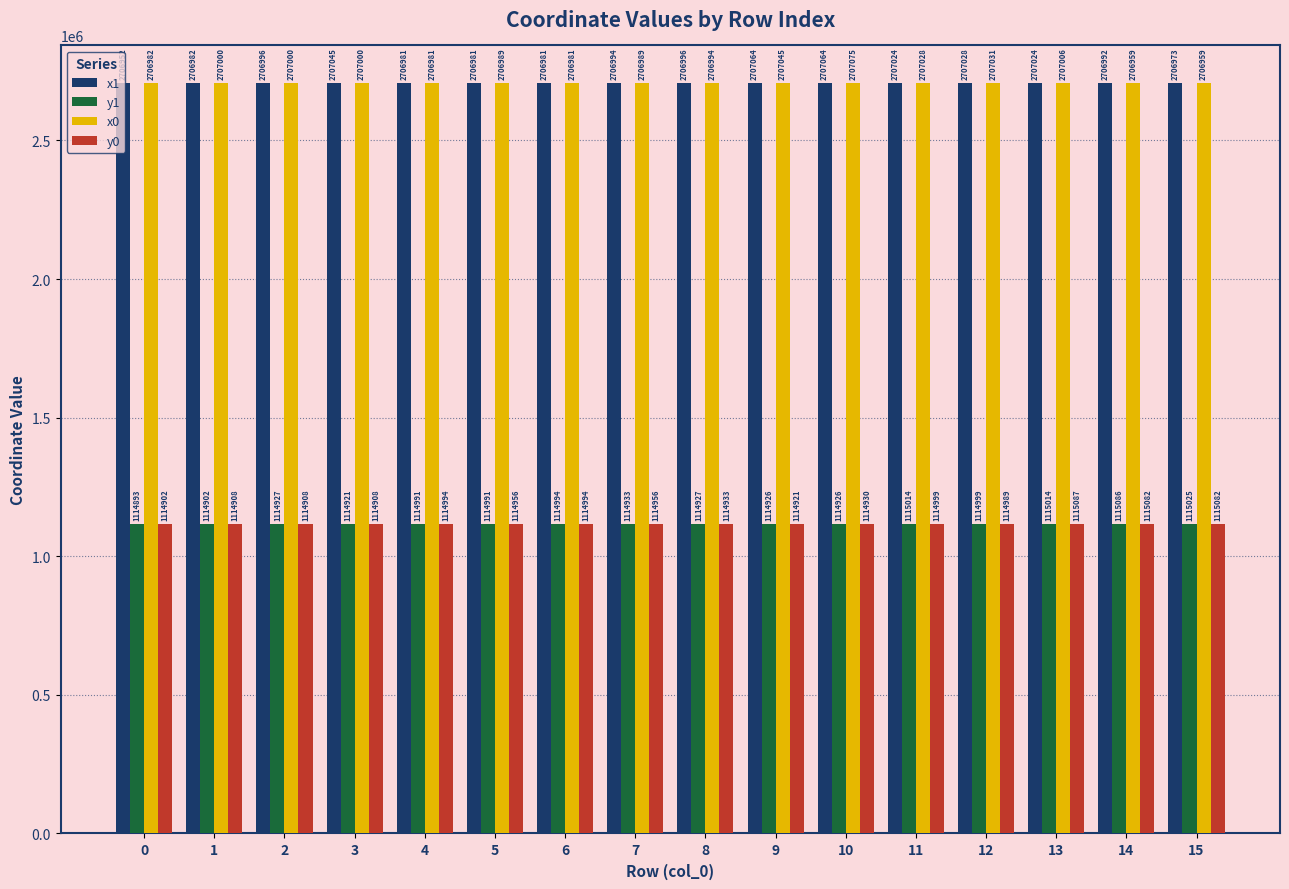

How many data points does each series have?

16